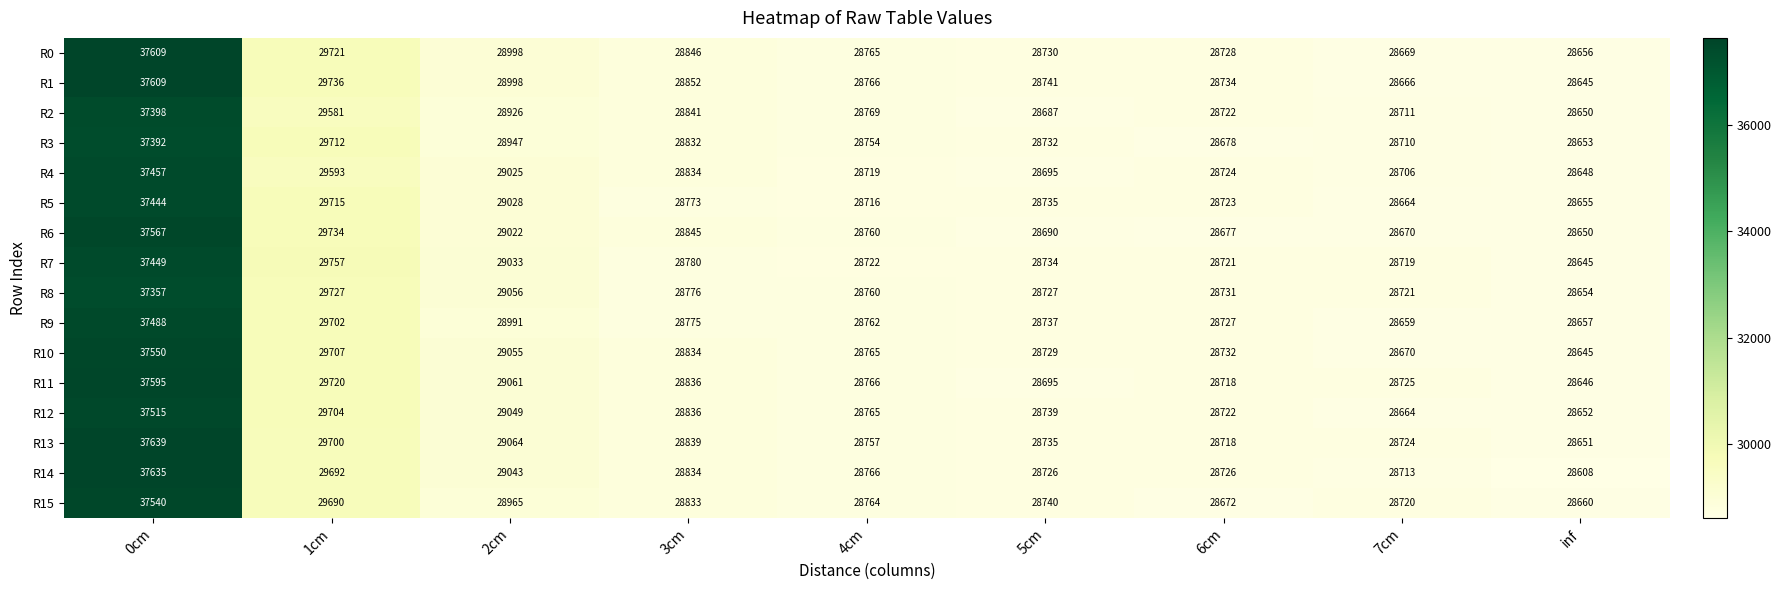

What is the total value across all series at 1cm?

475191